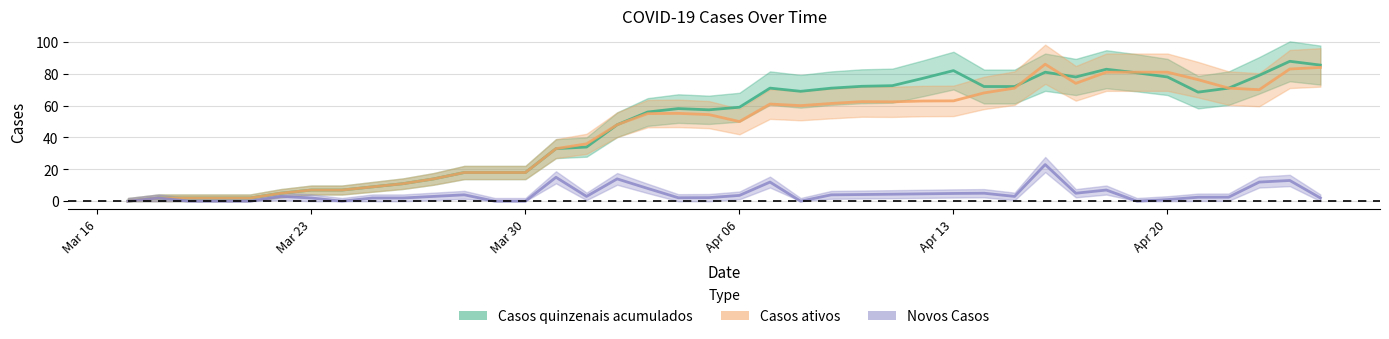

What is the label of the 25th point from the right?

2020-04-01